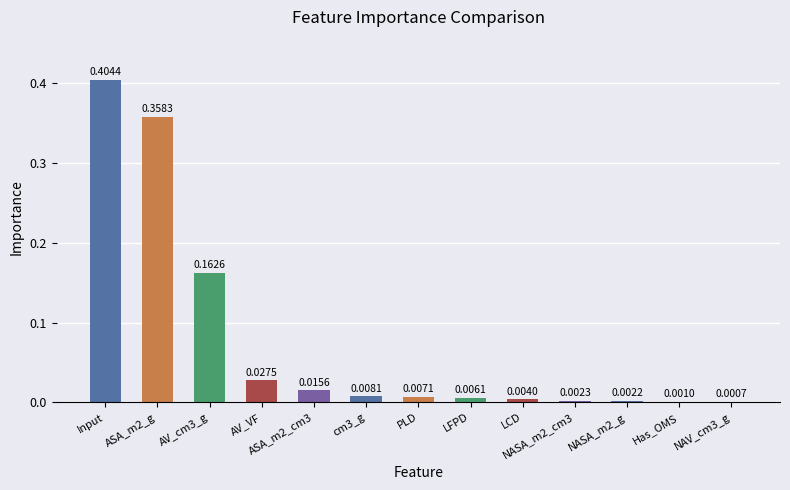

Which label corresponds to the largest value in the chart?

Input